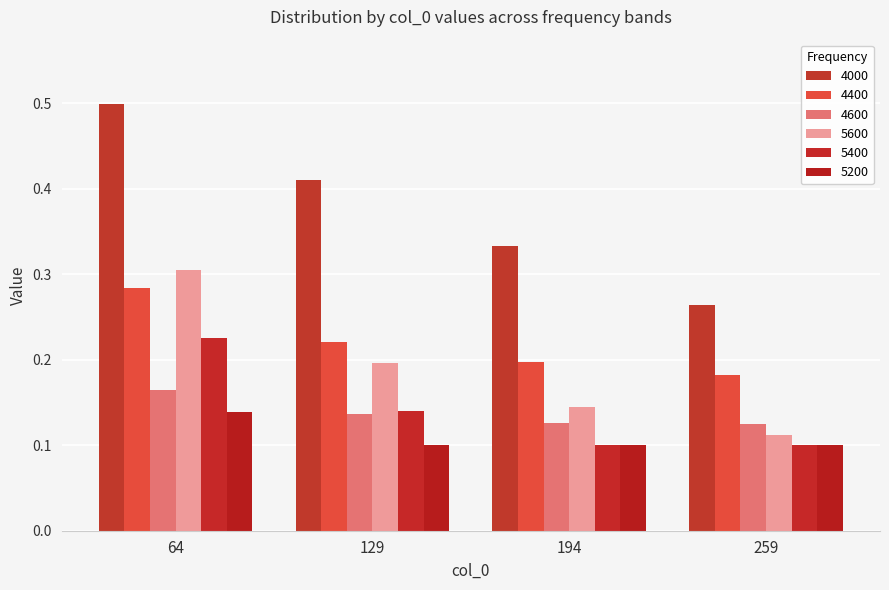

How many data points does each series have?

4